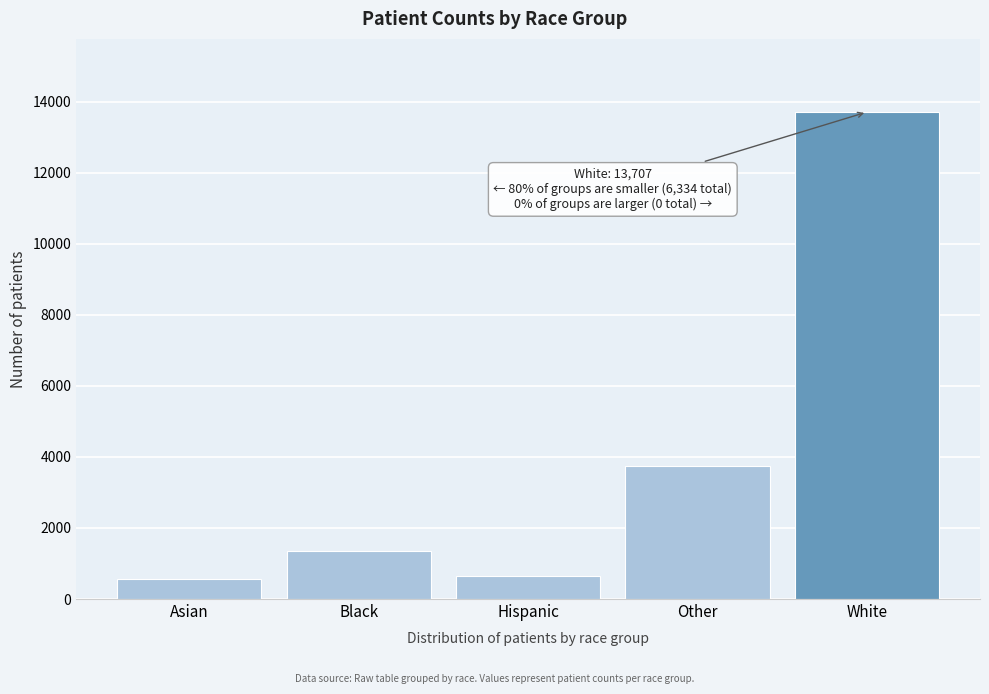

Reading left to right, transcribe all the data shown in this chart.

Asian=573	Black=1365	Hispanic=639	Other=3757	White=13707